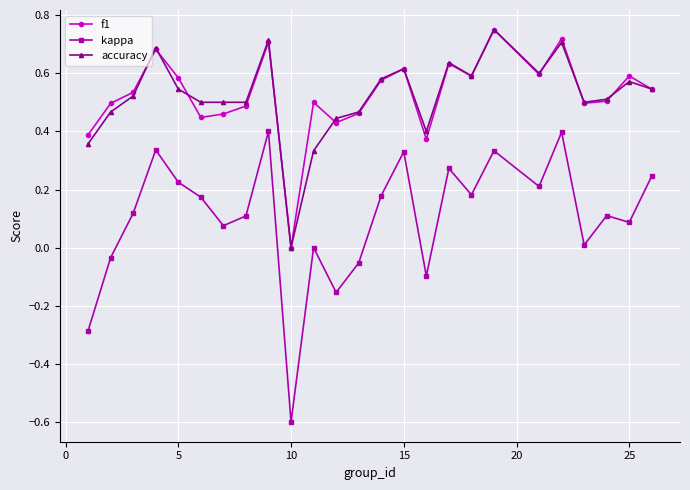

What is the minimum value for kappa?

-0.6